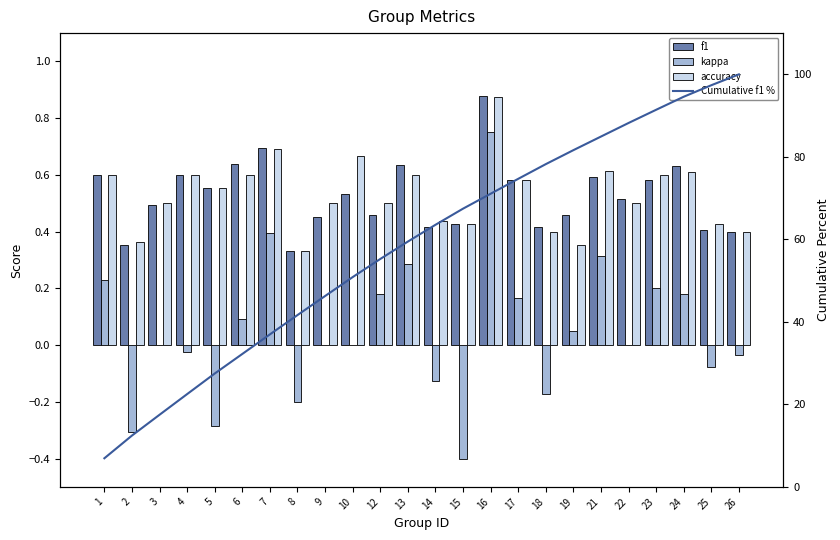

What is the sum of the kappa values at 21 and 12?

0.5